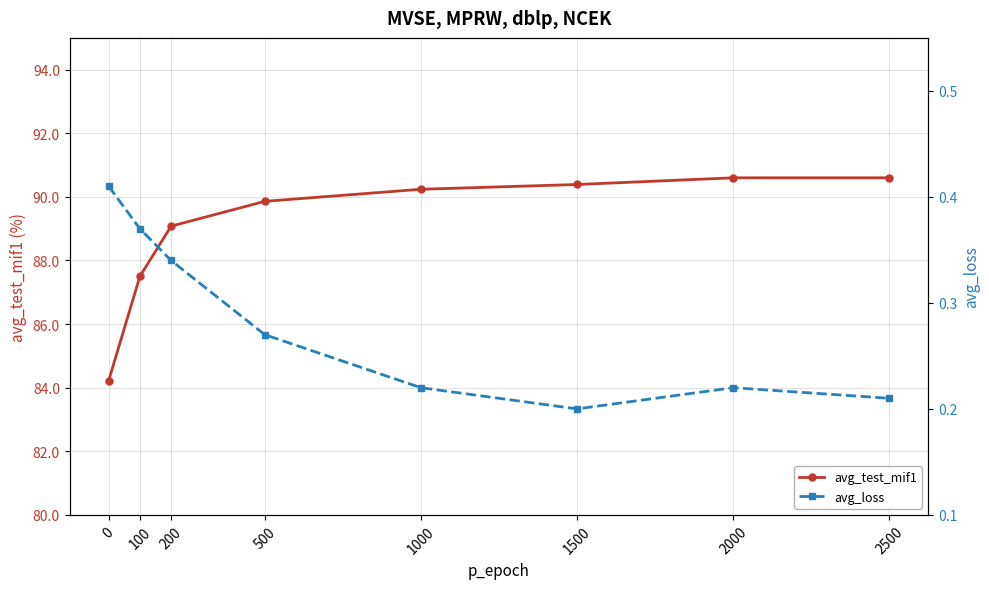

True or false: avg_test_mif1 has more than 2 points higher than both neighbors.

False